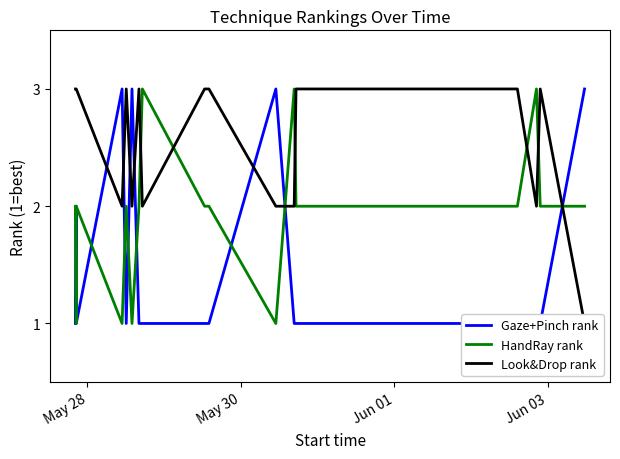

Which series ends up on top after the final intersection of HandRay rank and Look&Drop rank?

HandRay rank